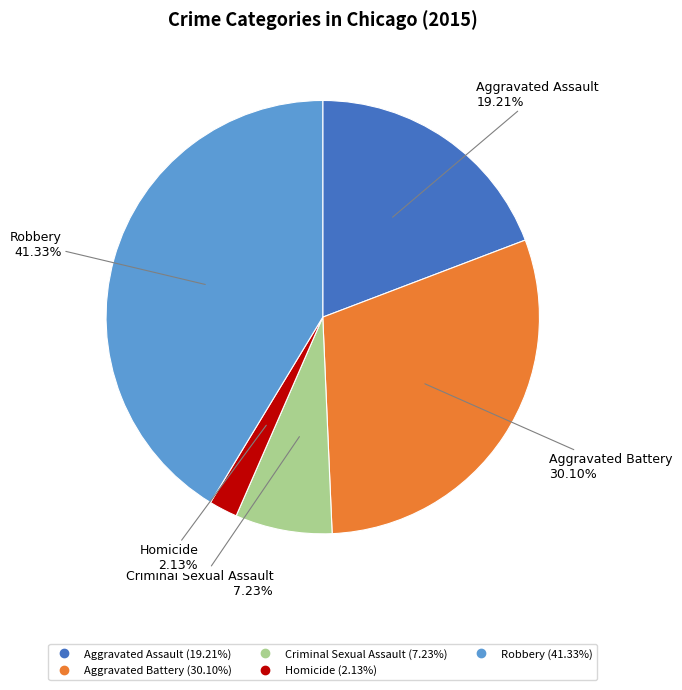

Rank the categories by value from lowest to highest.

Homicide, Criminal Sexual Assault, Aggravated Assault, Aggravated Battery, Robbery